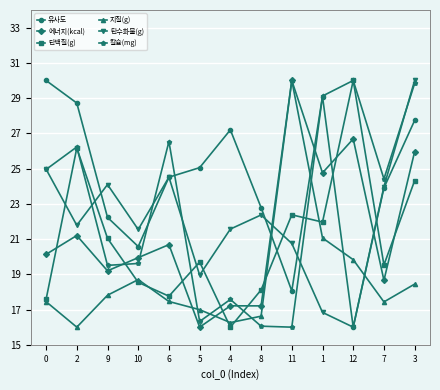

Is it true that 에너지(kcal) equals 23.9 at 5?

False